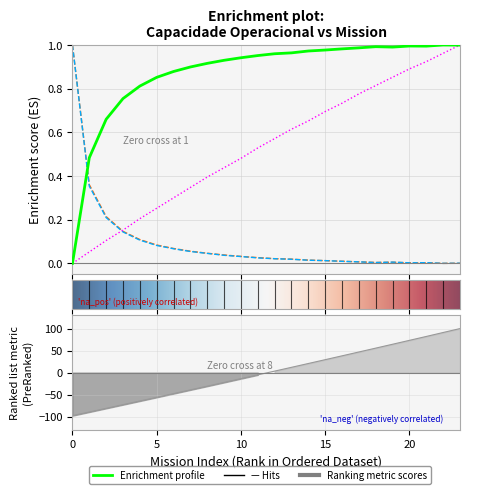

Is this an area chart (filled region under the line)?

No